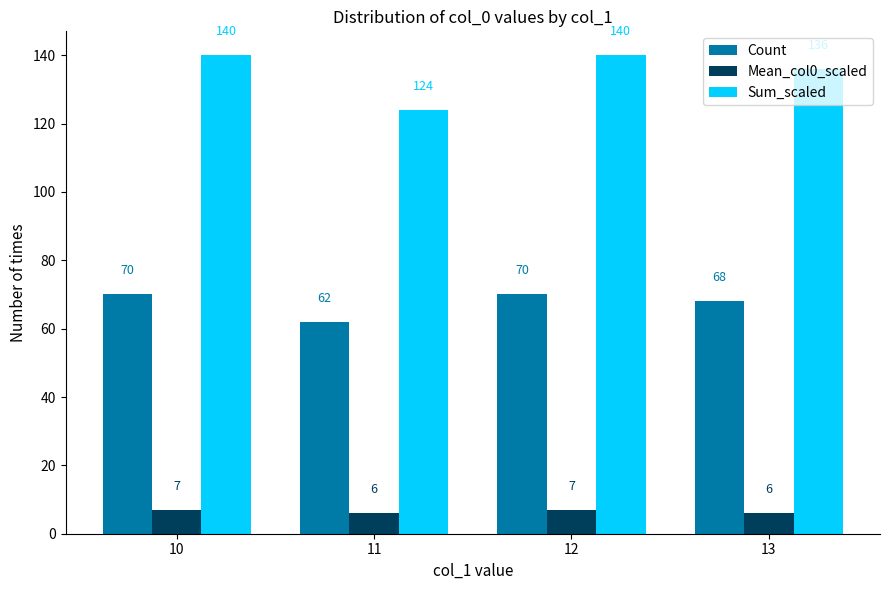

Reading left to right, transcribe all the data shown in this chart.

Count: 10=70	11=62	12=70	13=68
Mean_col0_scaled: 10=7	11=6	12=7	13=6
Sum_scaled: 10=140	11=124	12=140	13=136